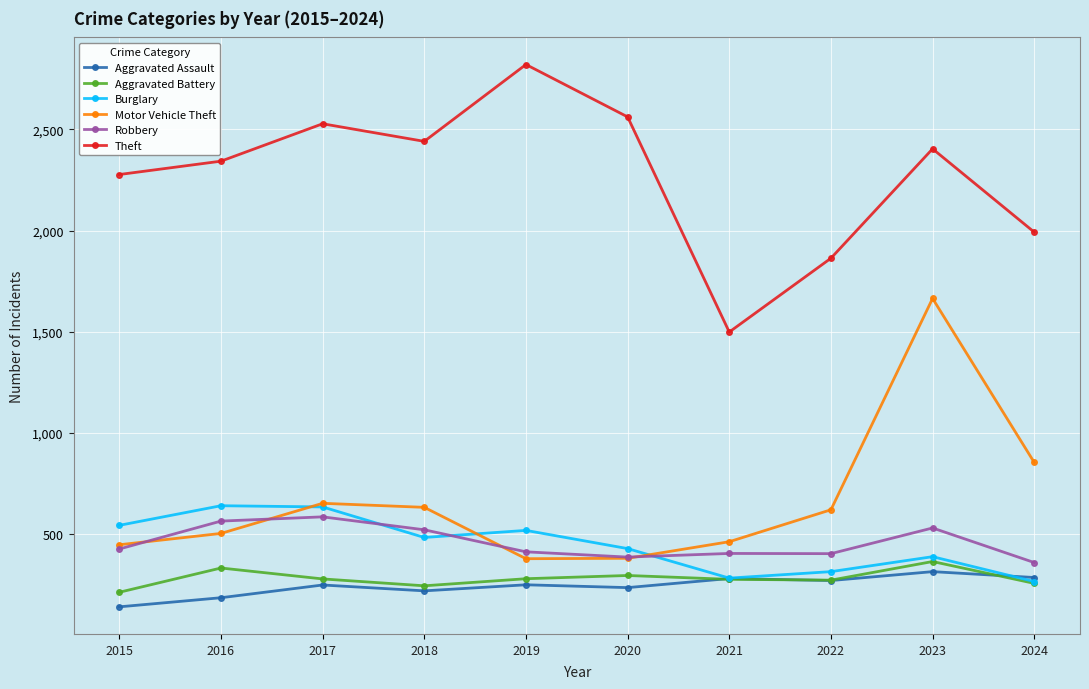

At which label does Aggravated Battery reach its peak?

2023